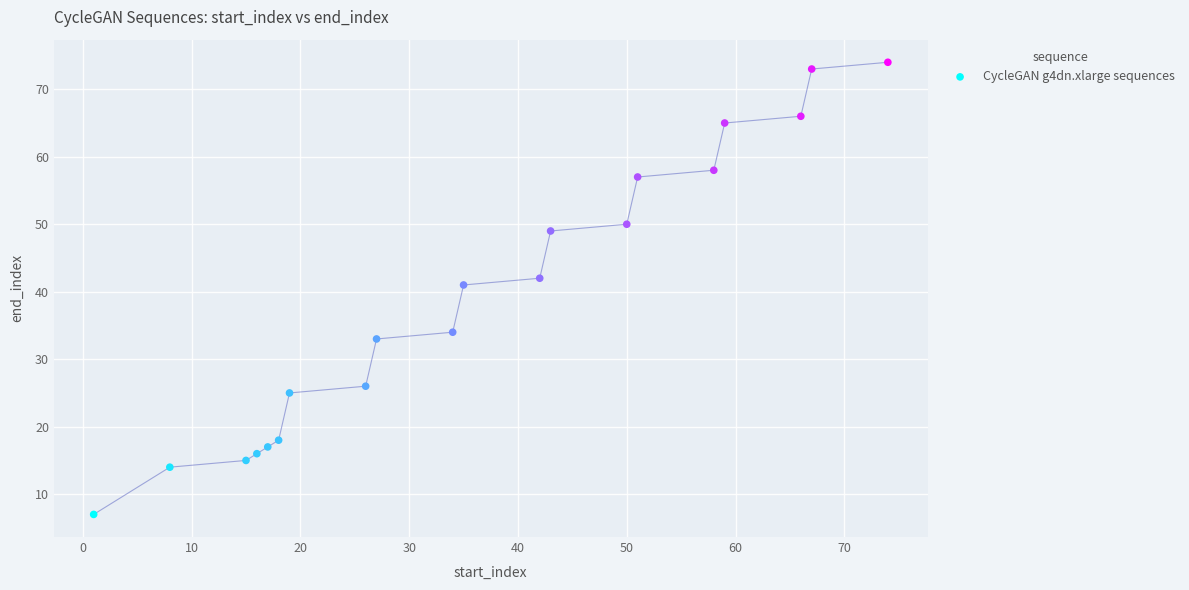

What is the range of X values (max minus min)?

73